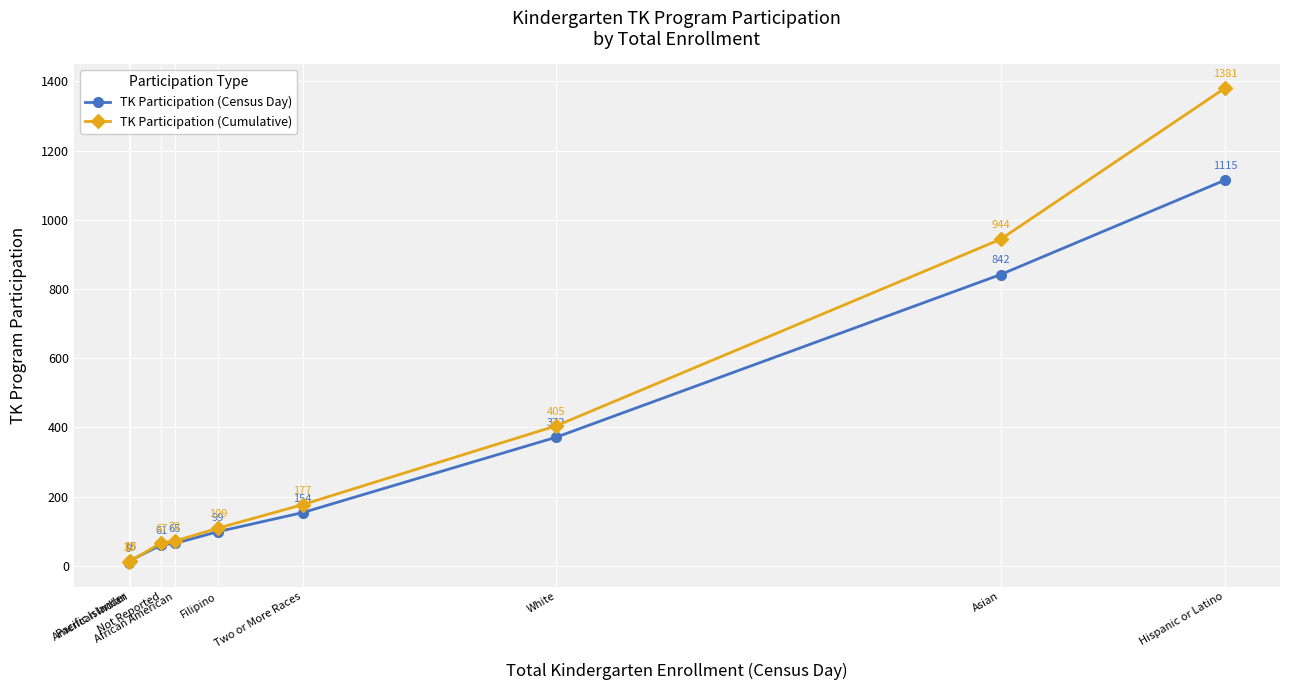

What is the sum of all TK Participation (Cumulative) values?

3180